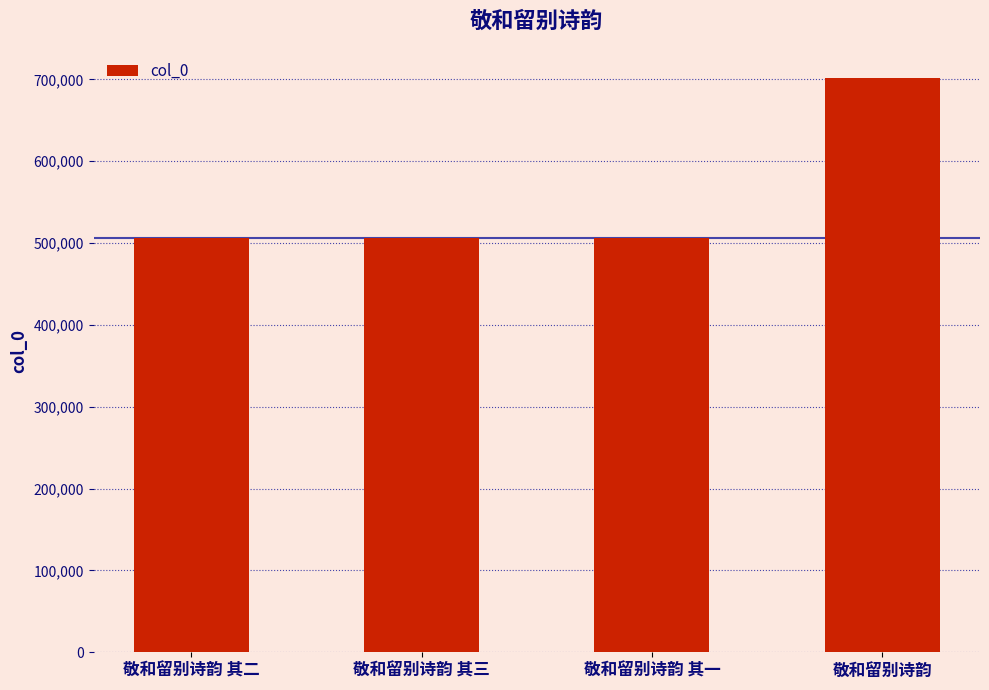

What position from the right is 敬和留别诗韵 其一?

2